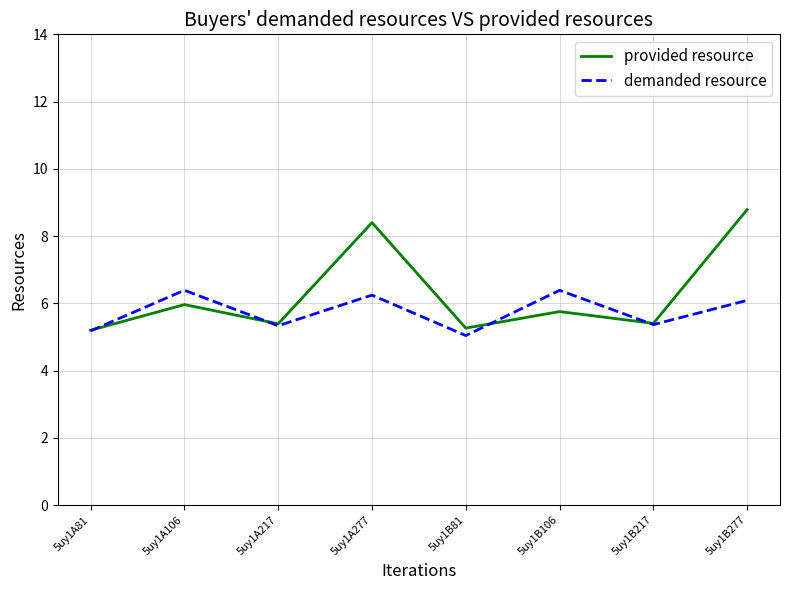

Which series changed the most between 5uy1B106 and 5uy1B277?

provided resource